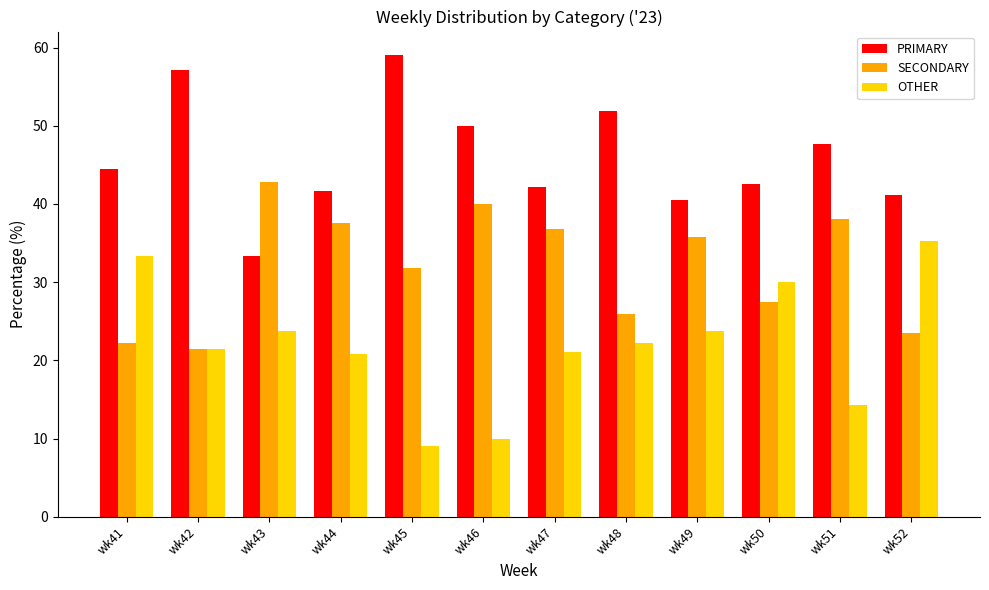

What is the difference between the maximum and minimum values in the PRIMARY series?

25.8